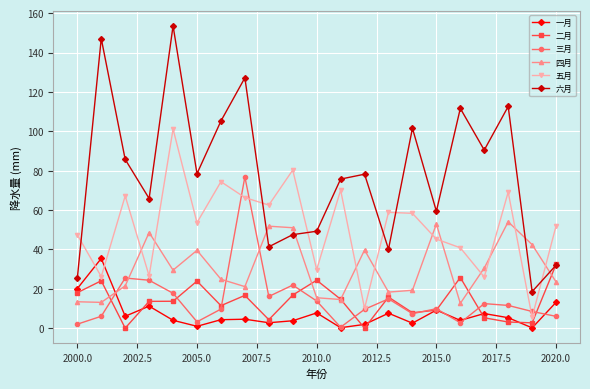

True or false: 五月 and 二月 cross at least once.

False